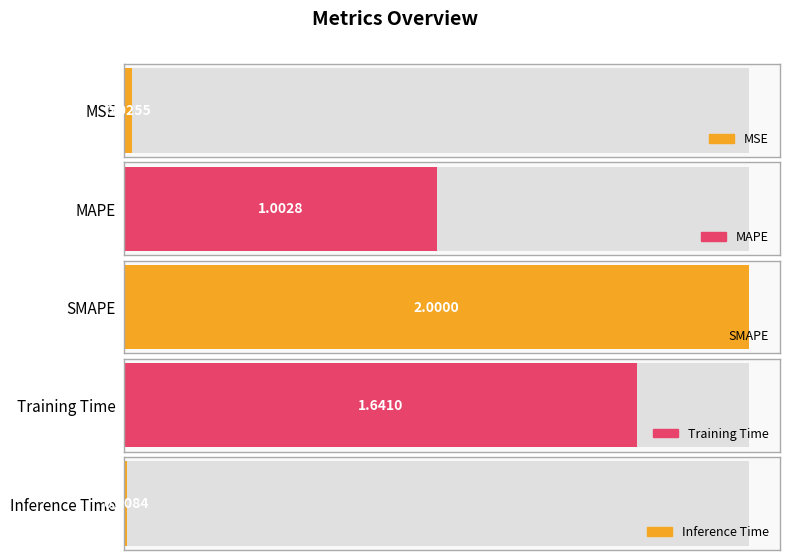

Which label corresponds to the largest value in the chart?

SMAPE